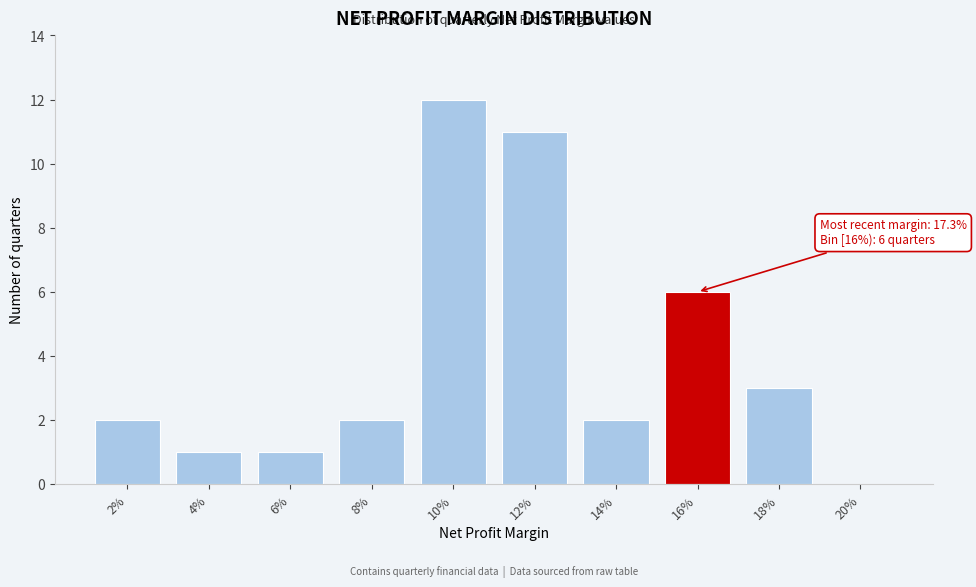

Reading left to right, extract all data points from this chart.

2%=2	4%=1	6%=1	8%=2	10%=12	12%=11	14%=2	16%=6	18%=3	20%=0